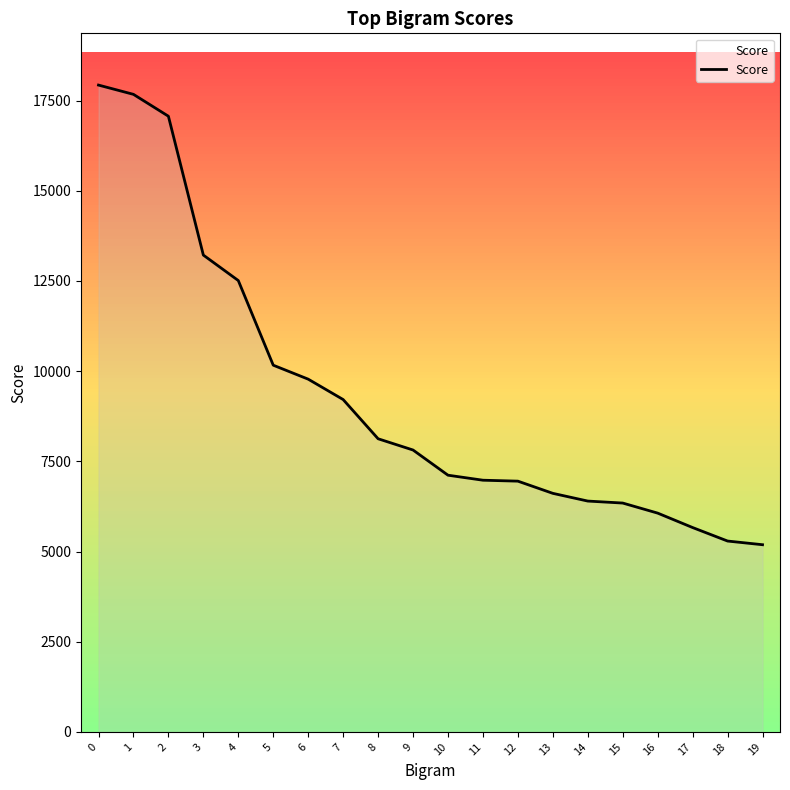

What is the change in value from 12 to 19?

-1762